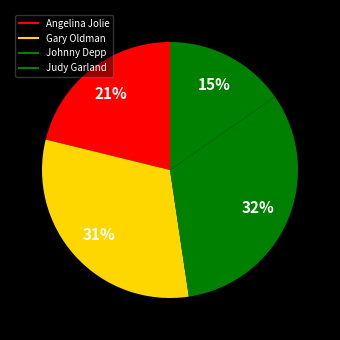

To the nearest percent, what percentage of the pie is Gary Oldman?

31%